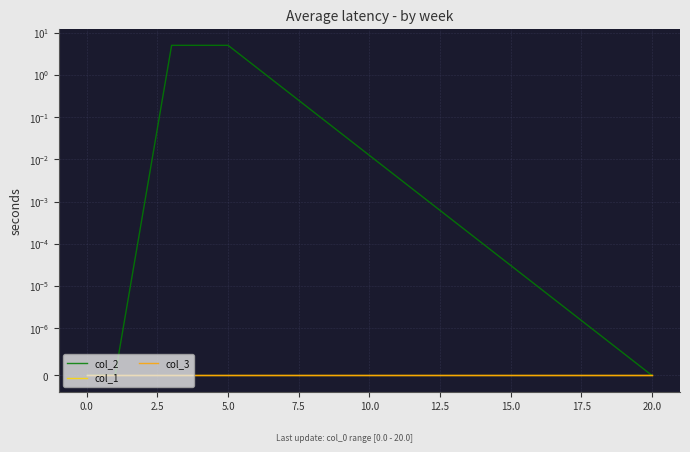

What are all the series names shown in the legend?

col_2, col_1, col_3